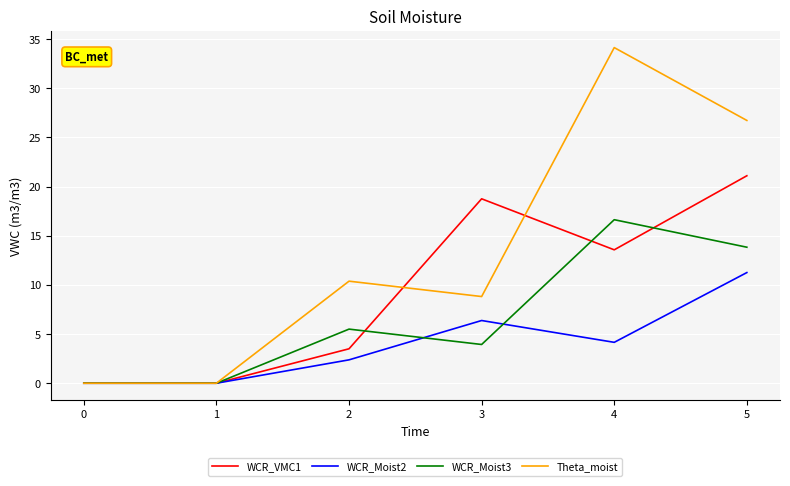

List the series in order of their peak value, lowest first.

WCR_Moist2, WCR_Moist3, WCR_VMC1, Theta_moist